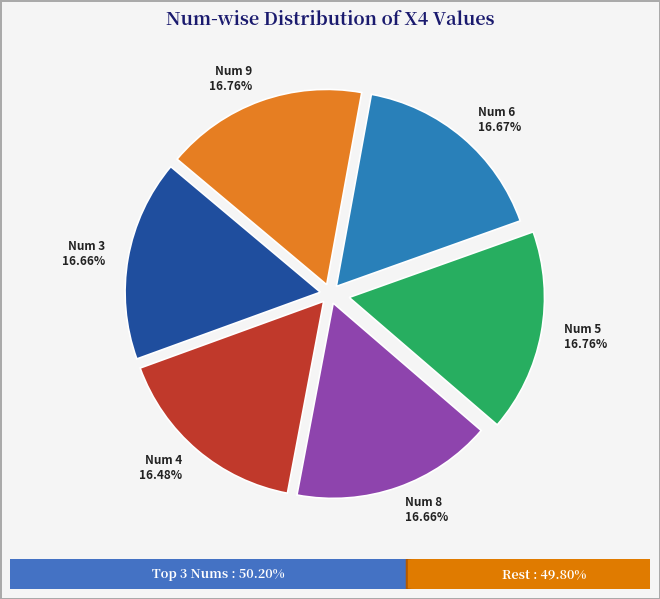

Combined, do Num 9 and Num 5 account for over 50%?

No